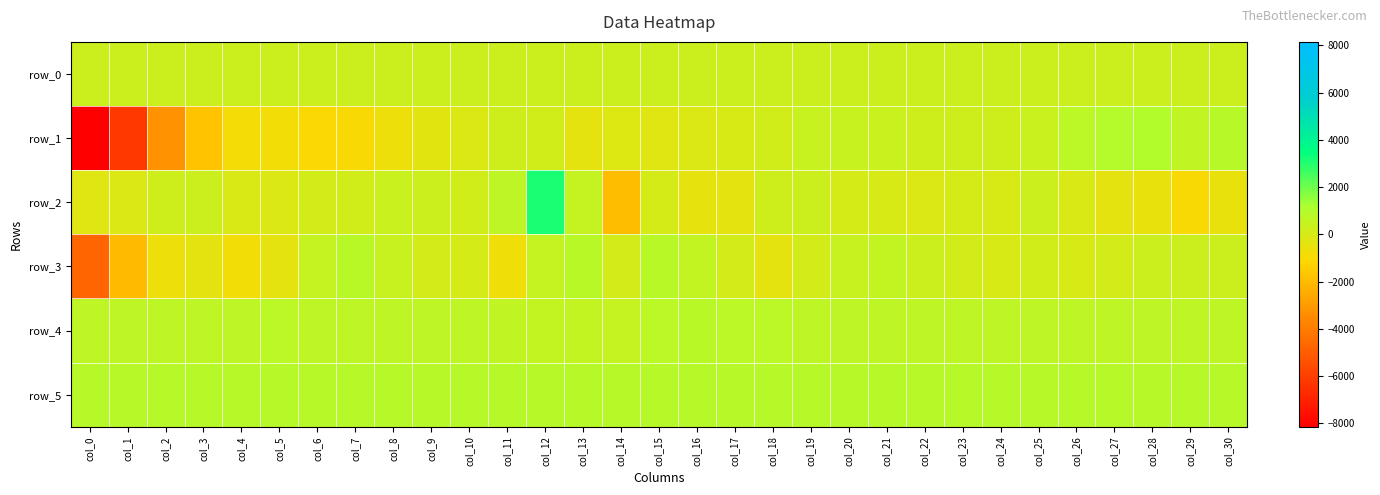

Reading left to right, extract all data points from this chart.

row_0: 265.6	265.6	265.6	265.7	265.7	265.8	265.8	265.9	266.0	266.0	266.0	266.1	266.1	266.2	266.2	266.3	266.3	266.4	266.4	266.5	266.5	266.5	266.6	266.7	266.7	266.7	266.8	266.8	266.9	266.9	267.0
row_1: -8153.0	-6193.0	-3290.0	-1744.0	-885.0	-776.0	-1077.0	-999.0	-637.0	-349.0	-164.0	217.0	148.0	-445.0	-241.0	-297.0	-141.0	-11.0	173.0	410.0	405.0	379.0	239.0	236.0	211.0	339.0	713.0	946.0	970.0	623.0	833.0
row_2: -279.0	-158.0	232.0	296.0	-71.0	-146.0	83.0	159.0	329.0	282.0	155.0	700.0	3174.0	493.0	-1923.0	4.0	-479.0	-424.0	253.0	283.0	7.0	-50.0	-175.0	27.0	-35.0	286.0	-88.0	-411.0	-530.0	-1009.0	-548.0
row_3: -4753.0	-2008.0	-672.0	-385.0	-814.0	-439.0	490.0	802.0	384.0	65.0	42.0	-762.0	448.0	789.0	93.0	776.0	555.0	105.0	-389.0	85.0	439.0	554.0	286.0	83.0	-22.0	131.0	-24.0	114.0	256.0	279.0	271.0
row_4: 668.0	680.0	689.0	691.0	692.0	702.0	692.0	696.0	699.0	693.0	694.0	577.0	538.0	520.0	496.0	727.0	778.0	756.0	723.0	696.0	687.0	684.0	684.0	678.0	683.0	675.0	676.0	675.0	676.0	675.0	666.0
row_5: 876.0	878.0	880.0	878.0	873.0	877.0	875.0	877.0	865.0	872.0	871.0	849.0	857.0	862.0	854.0	883.0	885.0	881.0	877.0	883.0	875.0	879.0	870.0	868.0	870.0	867.0	867.0	872.0	866.0	862.0	863.0